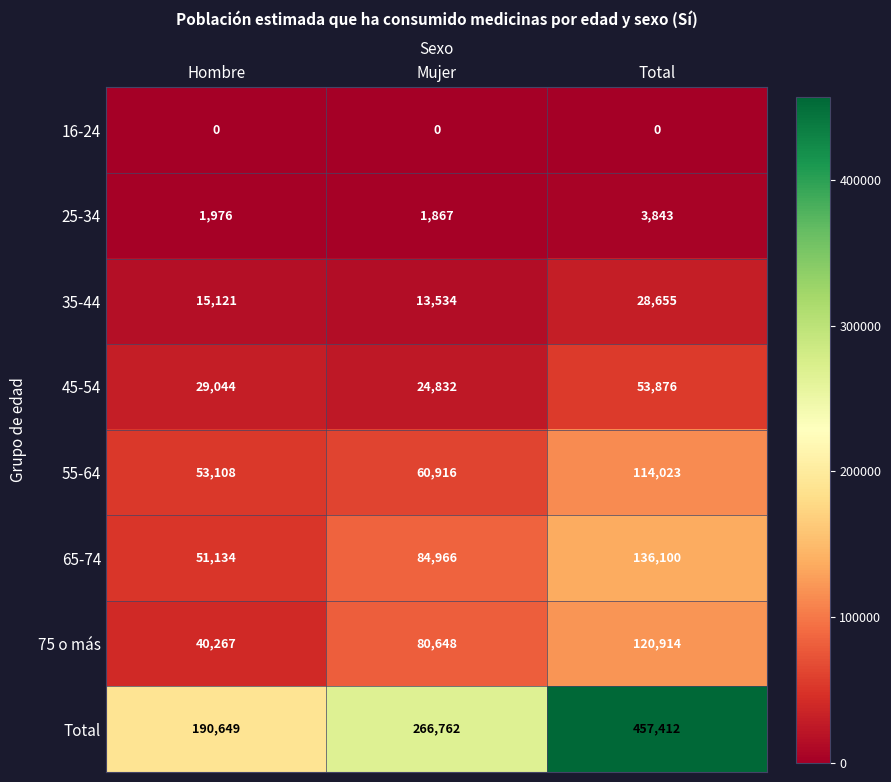

Count the number of data series in this chart.

8